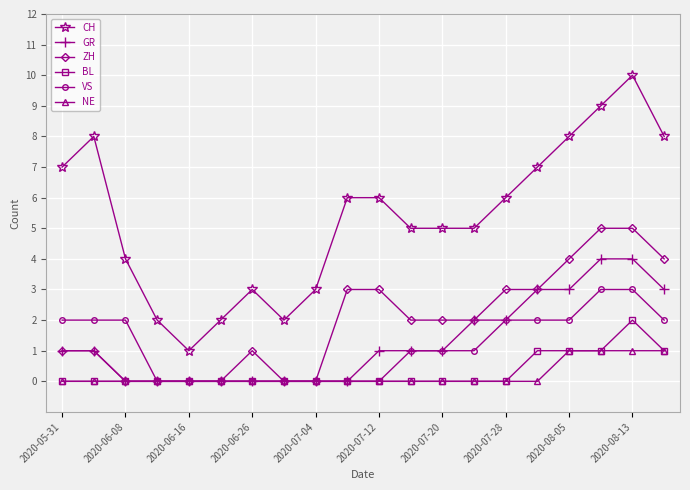

Reading left to right, list all the values displayed in this chart.

CH: 7	8	4	2	1	2	3	2	3	6	6	5	5	5	6	7	8	9	10	8
GR: 1	1	0	0	0	0	0	0	0	0	1	1	1	2	2	3	3	4	4	3
ZH: 1	1	0	0	0	0	1	0	0	3	3	2	2	2	3	3	4	5	5	4
BL: 0	0	0	0	0	0	0	0	0	0	0	0	0	0	0	1	1	1	2	1
VS: 2	2	2	0	0	0	0	0	0	0	0	1	1	1	2	2	2	3	3	2
NE: 0	0	0	0	0	0	0	0	0	0	0	0	0	0	0	0	1	1	1	1